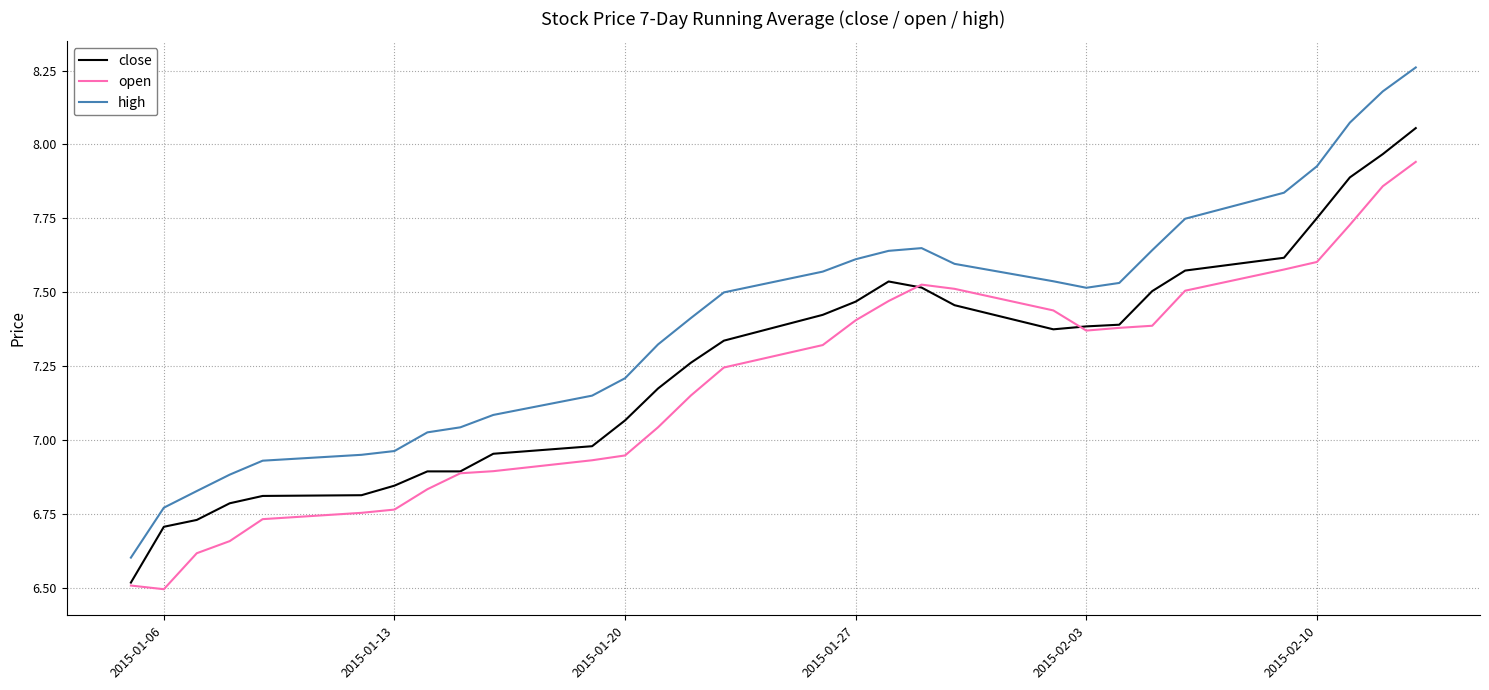

How many series are shown in this chart?

3